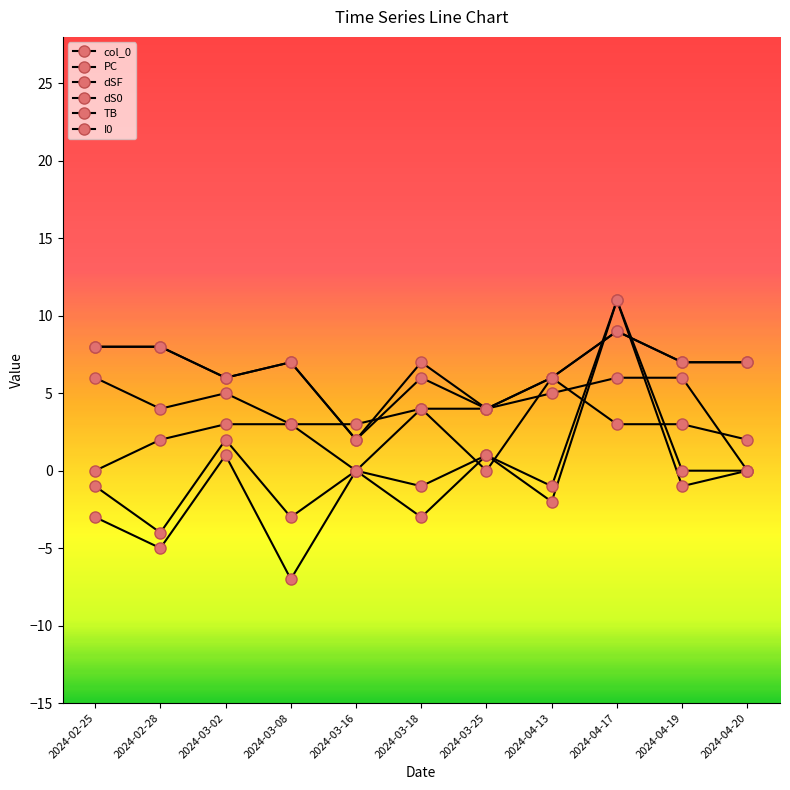

Reading left to right, list all the values displayed in this chart.

col_0: 0	2	3	3	3	4	4	5	6	6	0
PC: 8	8	6	7	2	7	4	6	9	7	7
dSF: -3	-5	1	-7	0	-3	1	-2	11	-1	0
dS0: -1	-4	2	-3	0	-1	1	-1	11	0	0
TB: 6	4	5	3	0	4	0	6	3	3	2
I0: 8	8	6	7	2	6	4	6	9	7	7